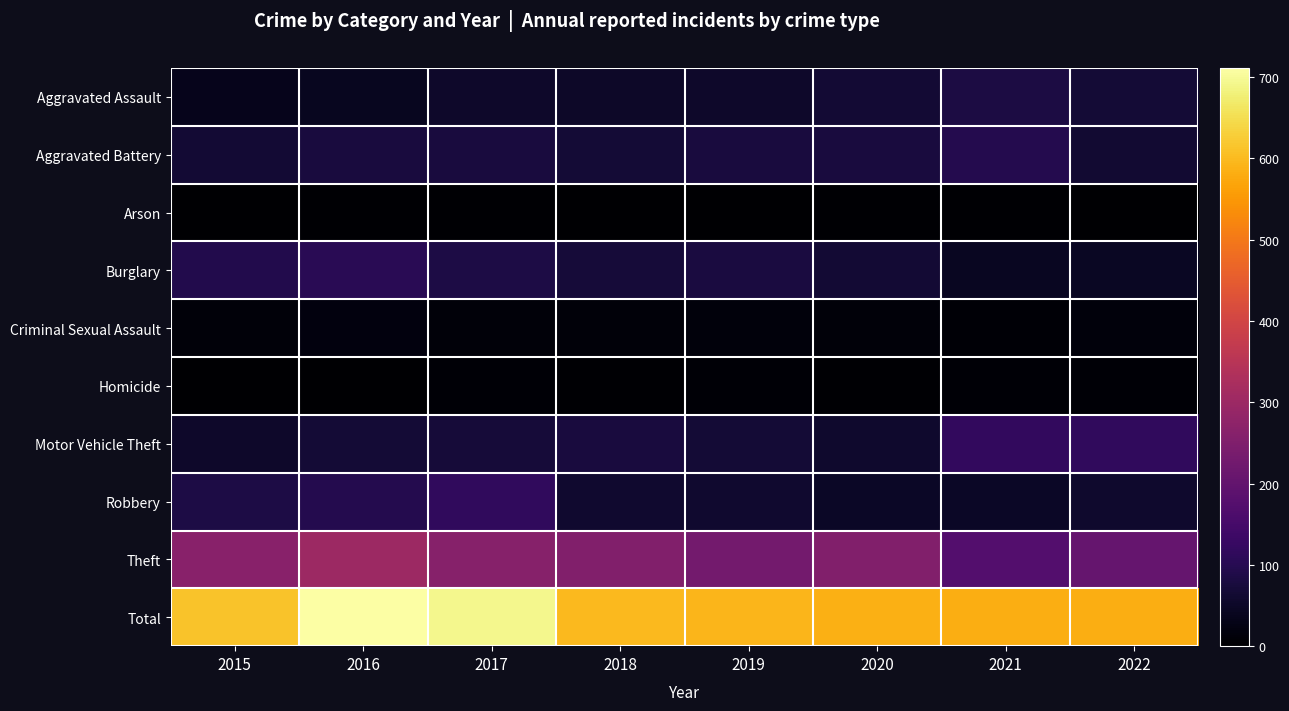

At which category is the sum across all series the highest?

2016